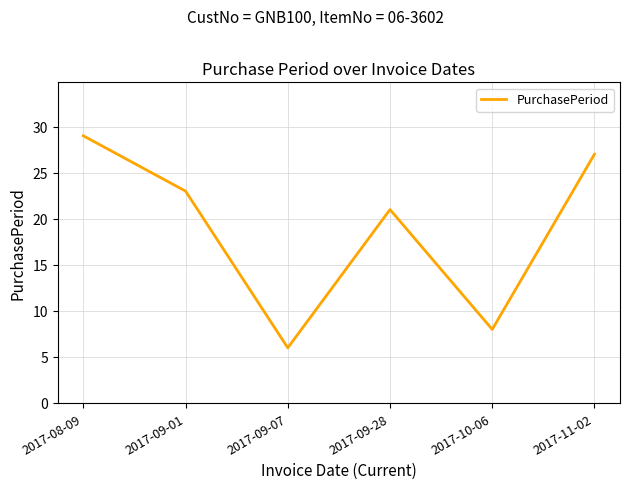

What is the maximum value shown in the chart?

29